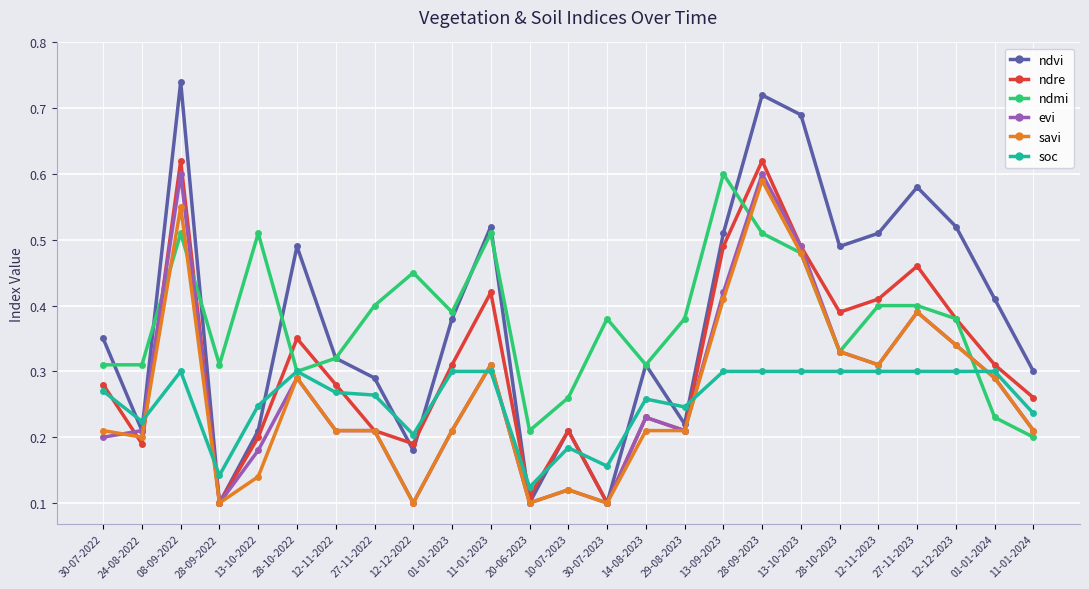

The value of savi at 01-01-2024 is 0.1. True or false?

False